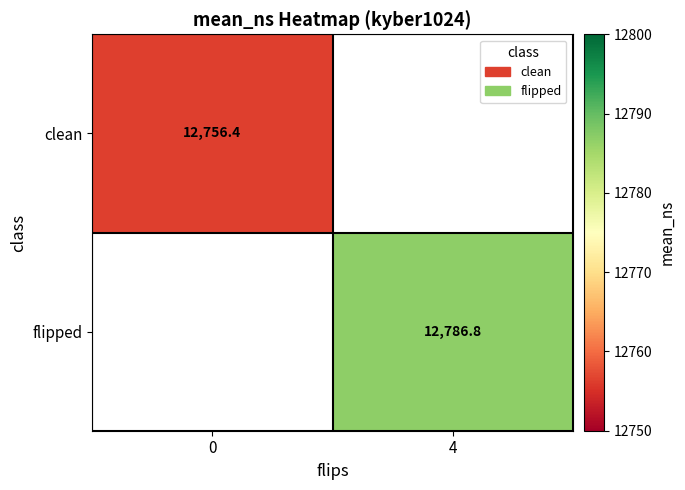

What is the highest value of the clean series?

12756.4